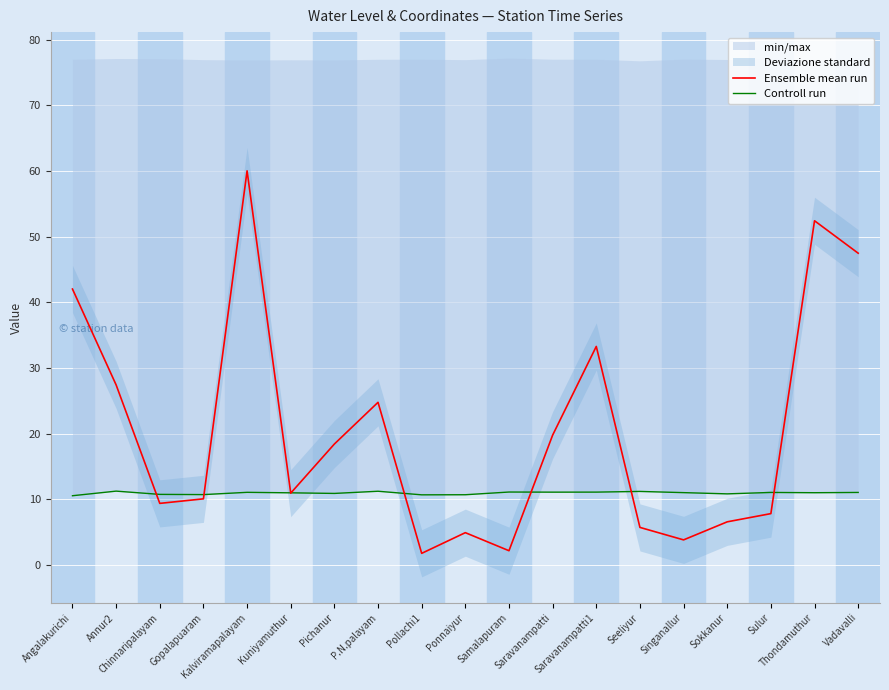

How many lines are shown in the chart?

2